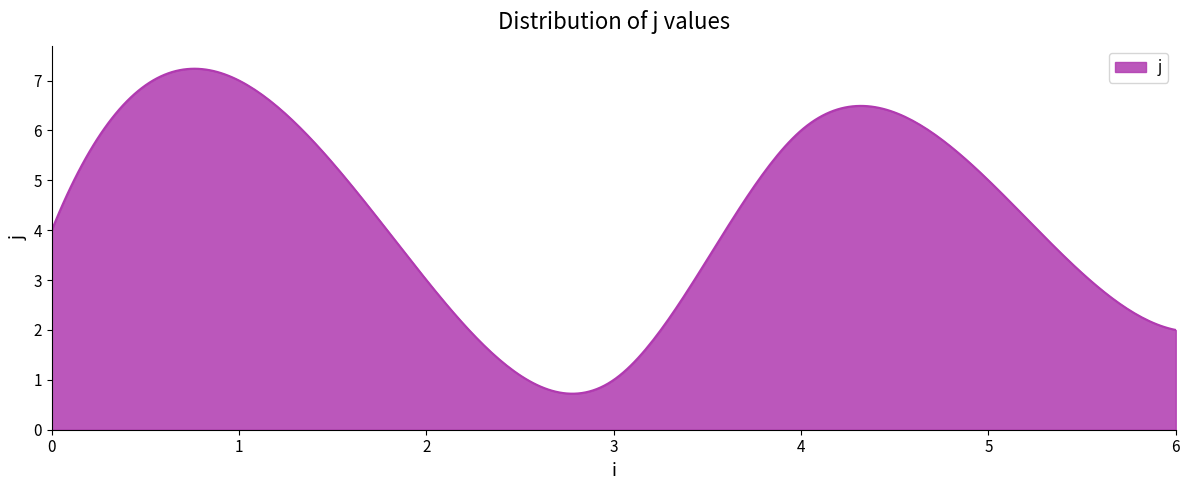

What is the minimum value shown in the chart?

0.7